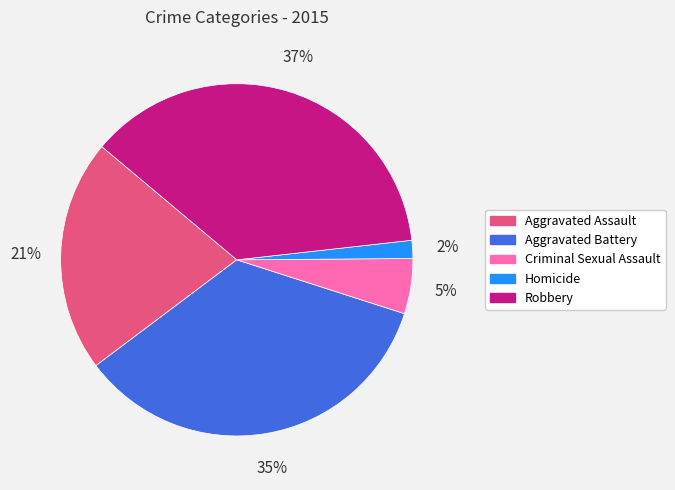

Which has a higher value, Aggravated Battery or Aggravated Assault?

Aggravated Battery